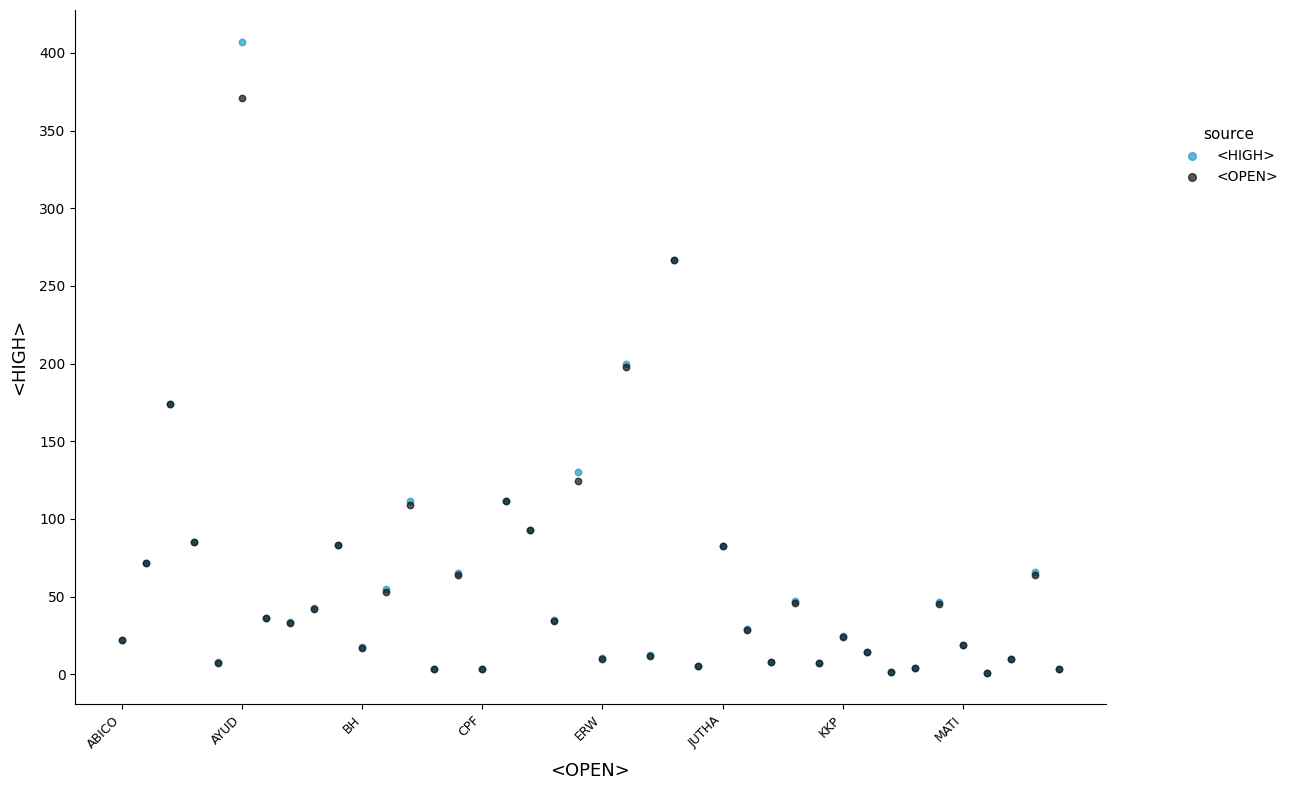

Which series contains the highest Y value?

<HIGH>